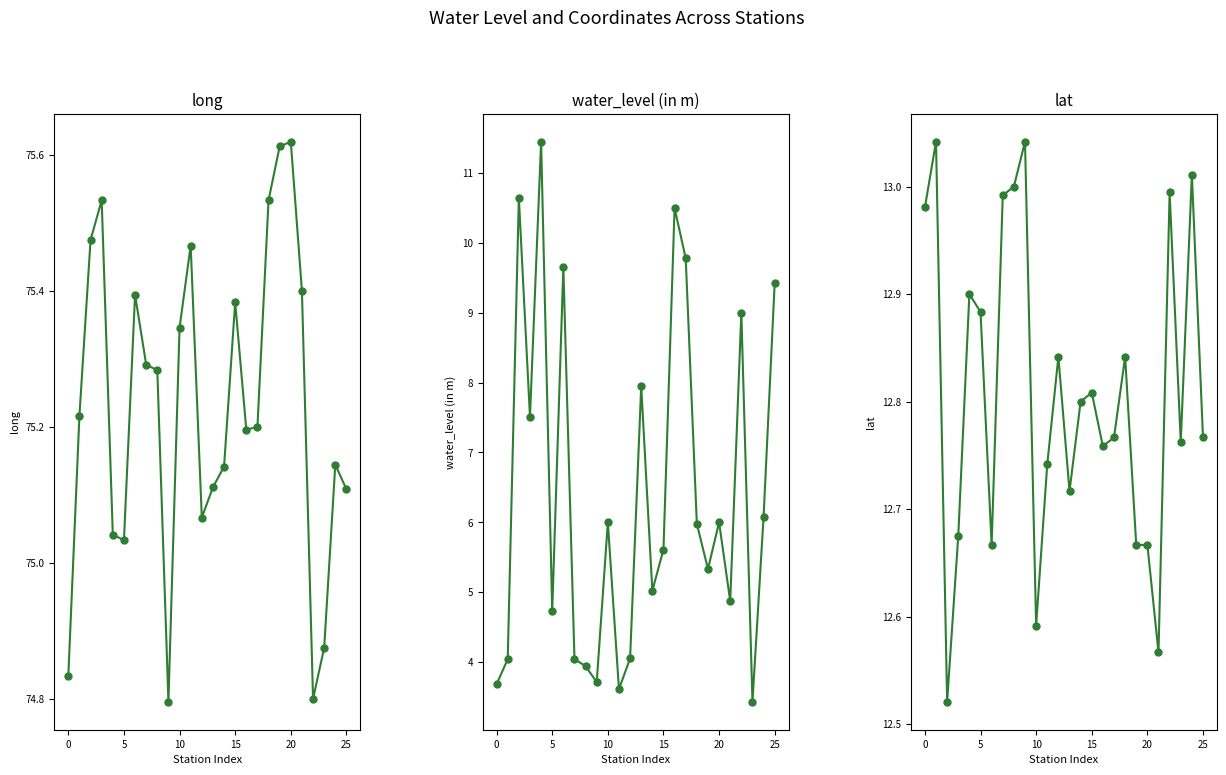

In long, how many points are higher than both neighbors (excluding endpoints)?

6